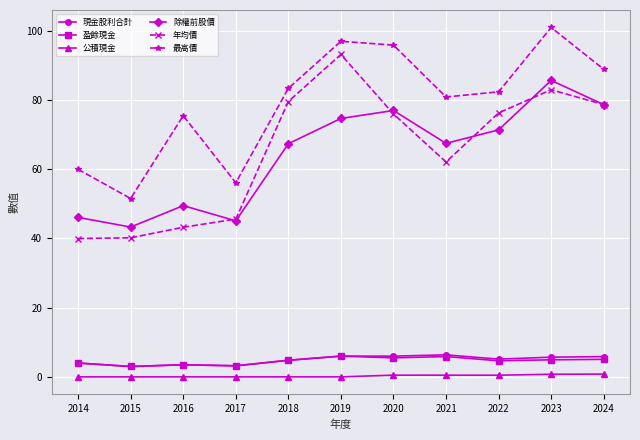

True or false: 年均價 has more than 0 interior local peaks.

True